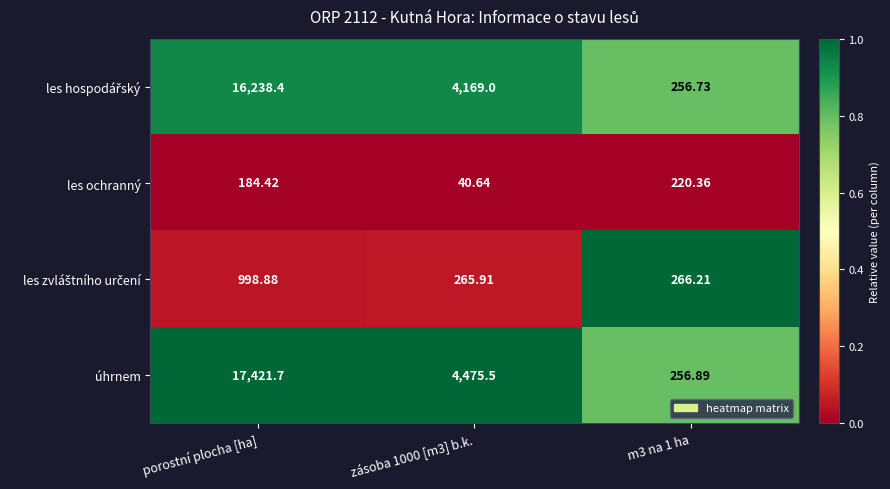

How many series are shown in this chart?

4